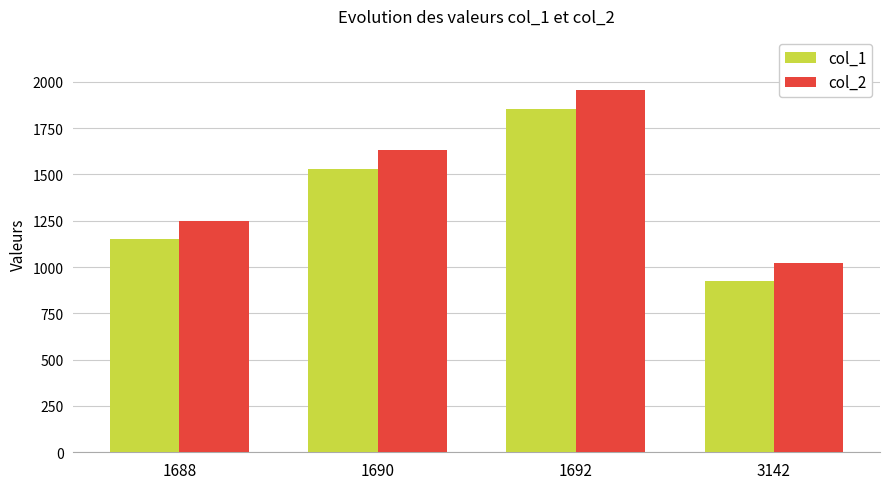

At which category is the sum across all series the highest?

1692